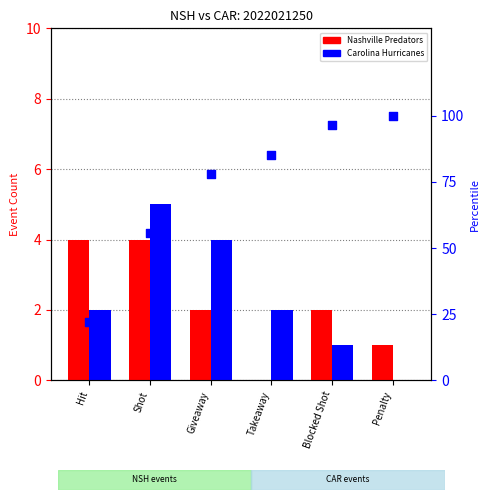

Which series has the widest spread of Y values?

cumulative %